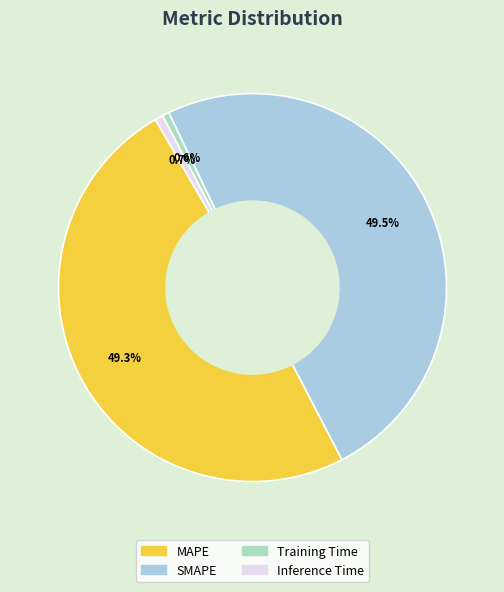

Is the sum of SMAPE and Training Time greater than half?

Yes